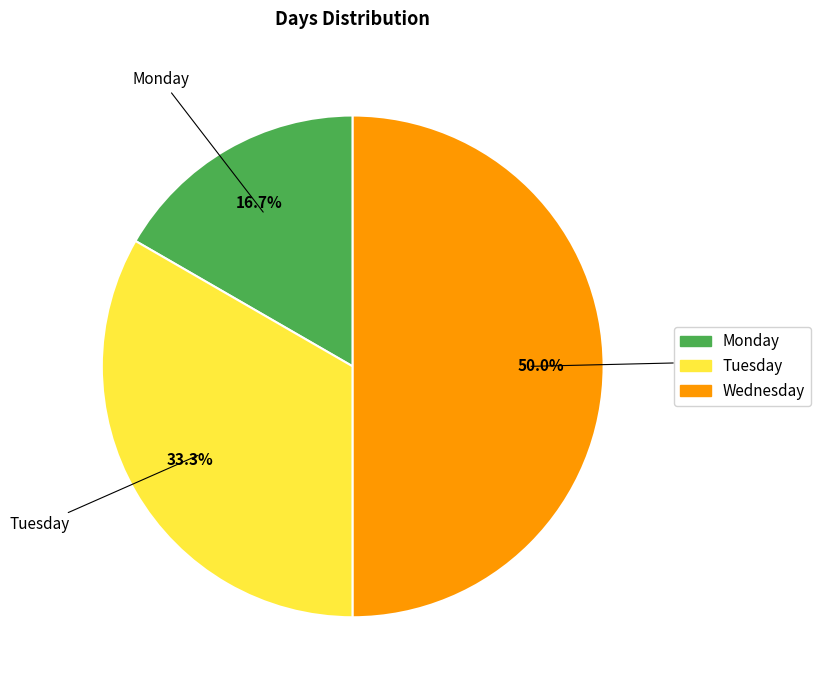

Does Monday represent more than half of the total?

No